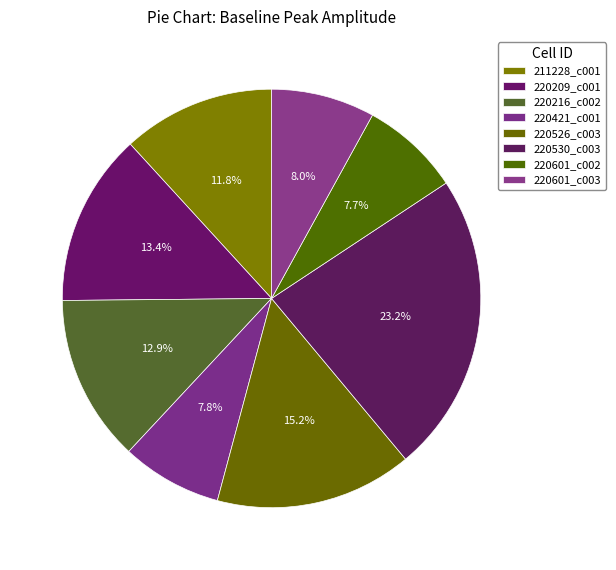

Count the number of slices in the pie.

8